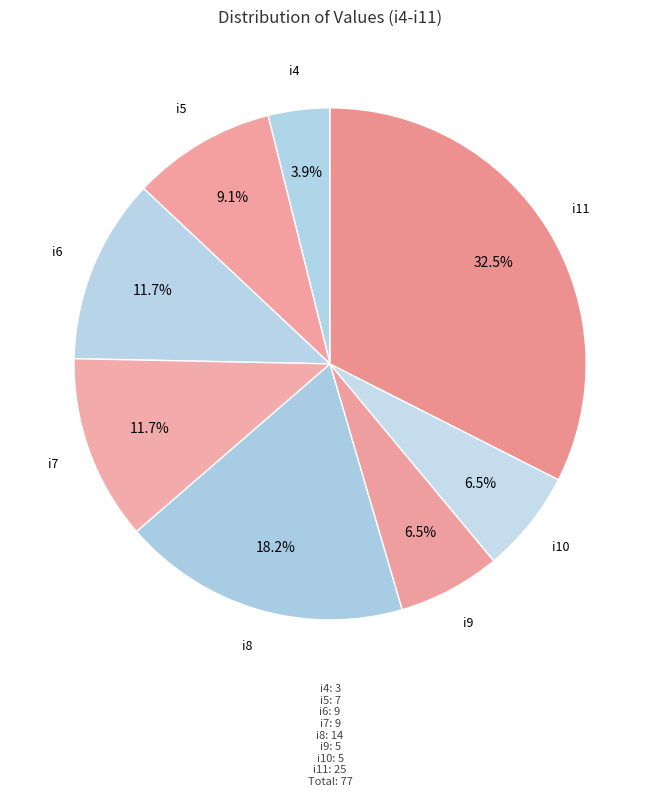

Which slice is the smallest?

i4